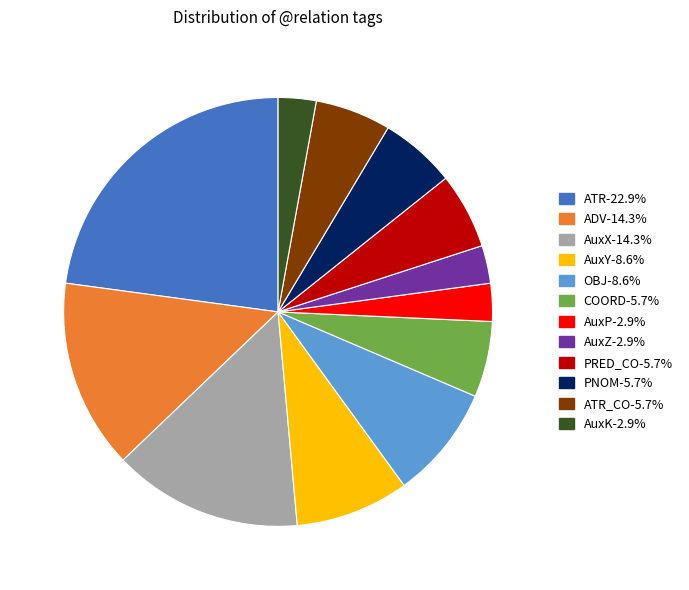

Is there any slice that represents more than half of the pie?

No